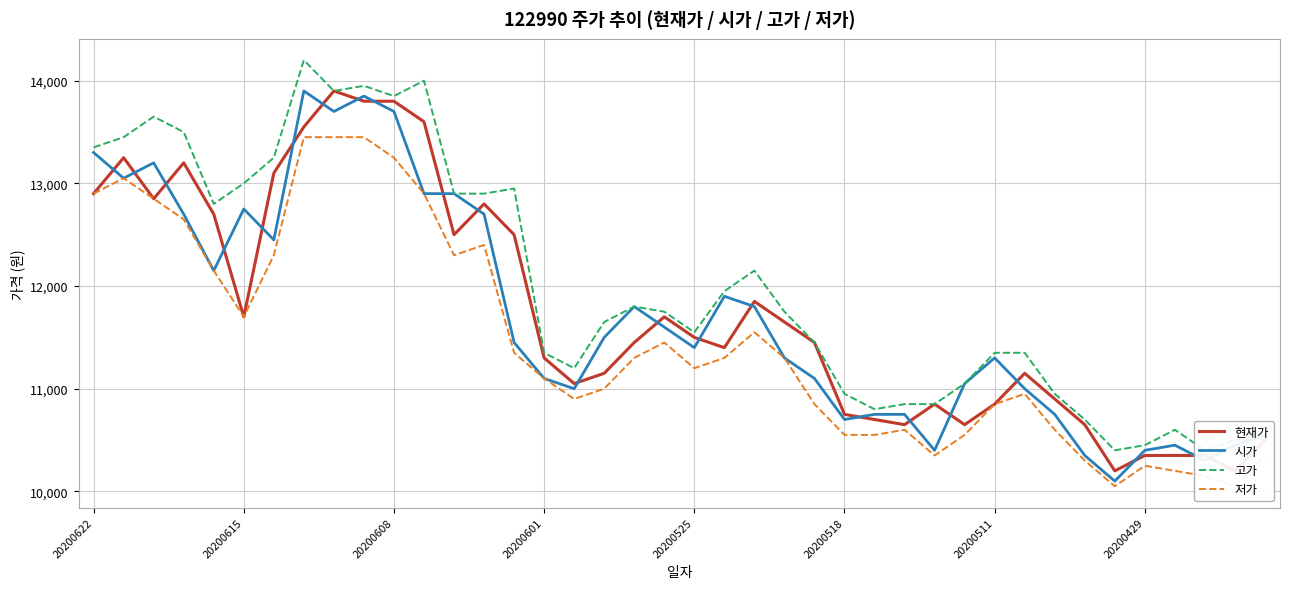

What is the value of the 고가 point at the 26th from the left?

10950